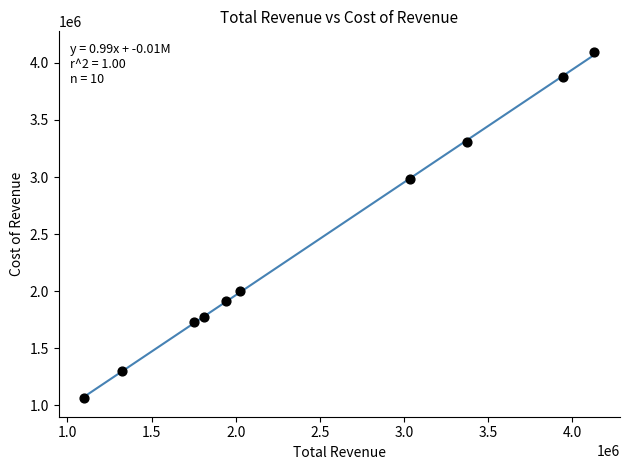

What is the average X value?

2444610